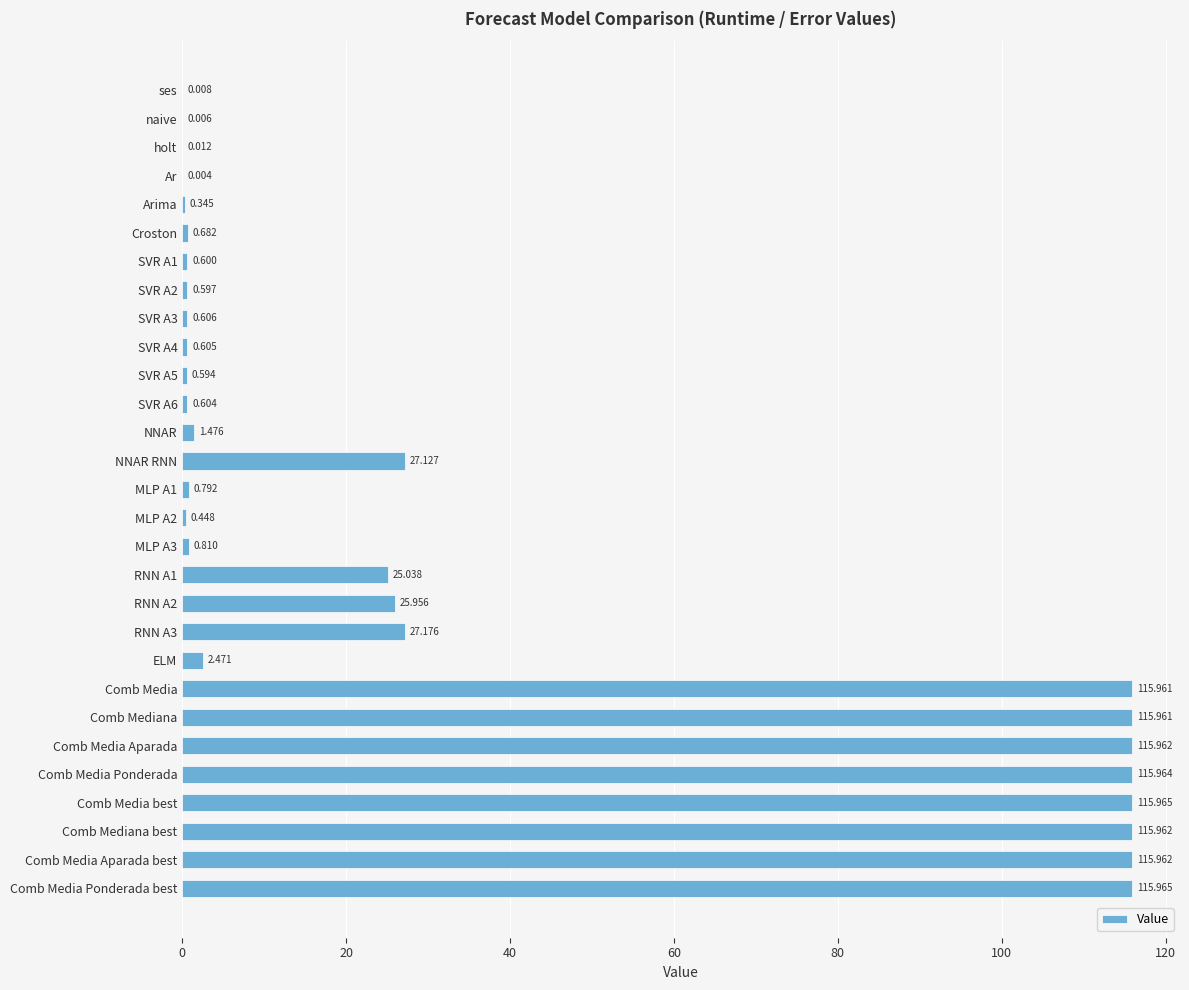

Which has a higher value, Comb Media Ponderada or Croston?

Comb Media Ponderada